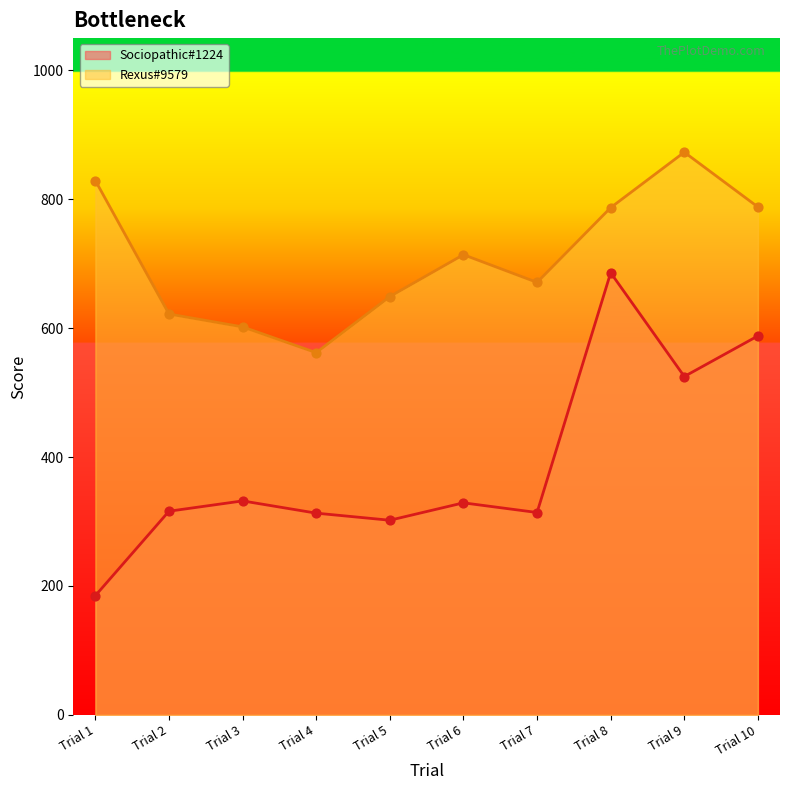

What is the total value across all series at Trial 8?

1473